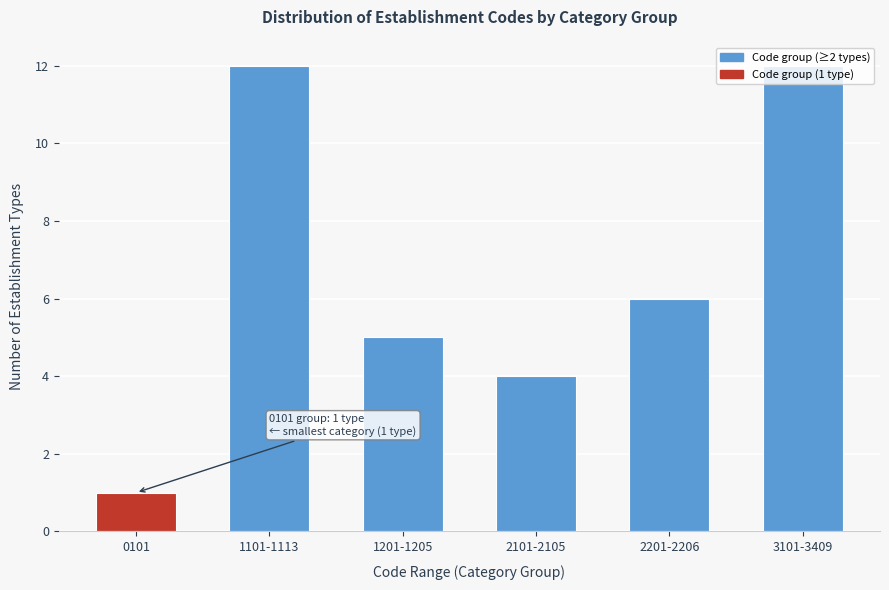

What is the change in value from 2101-2105 to 2201-2206?

+2